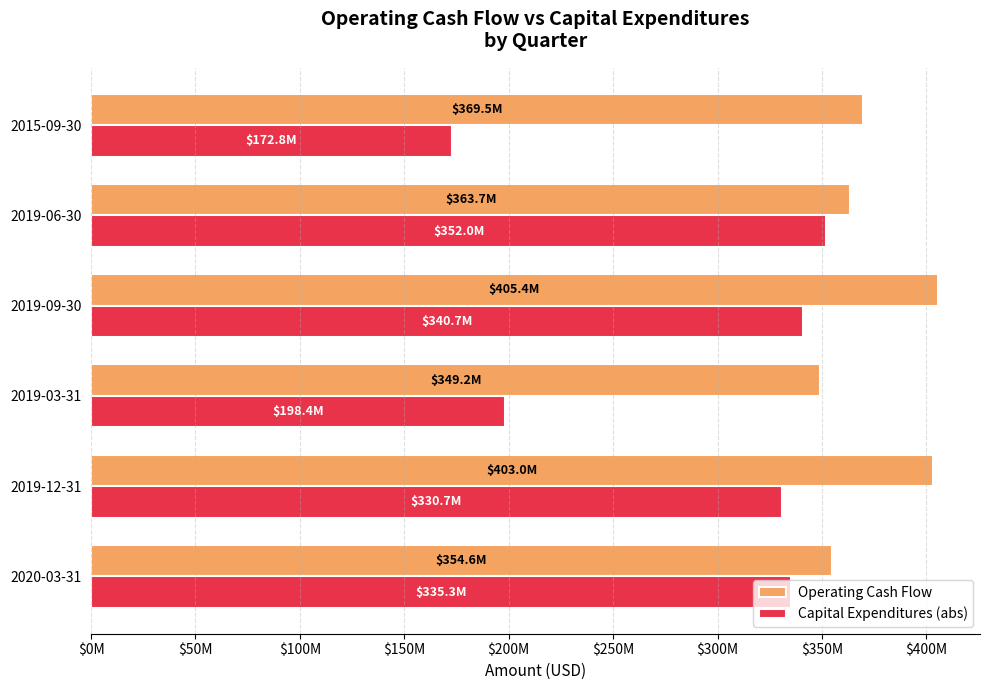

What are all the series names shown in the legend?

Operating Cash Flow, Capital Expenditures (abs)